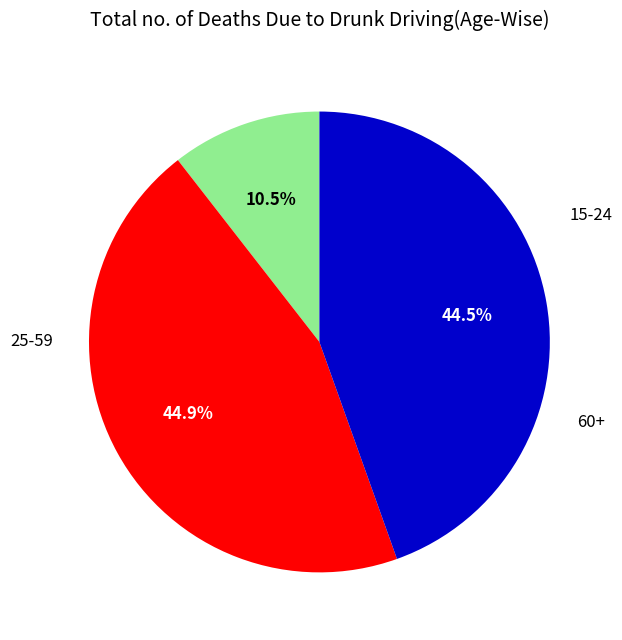

Is there a majority slice in this chart?

No